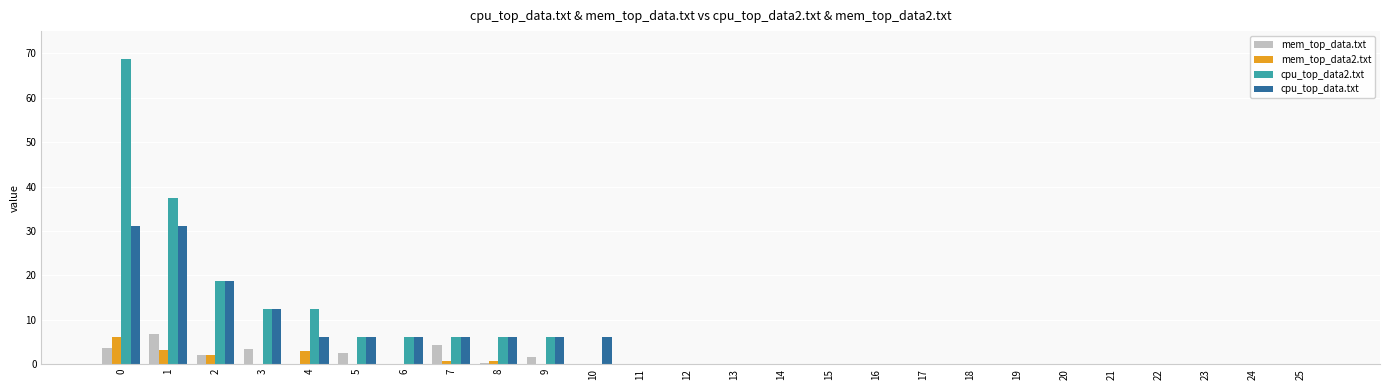

The cpu_top_data2.txt series shows 6.2 at 6. True or false?

True